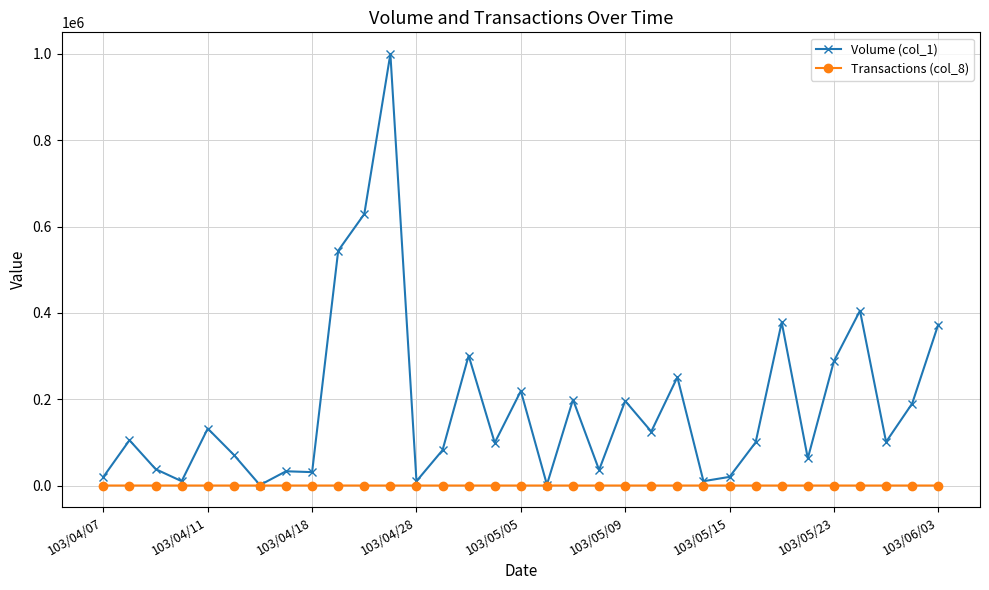

Which series has the largest range (max minus min)?

Volume (col_1)